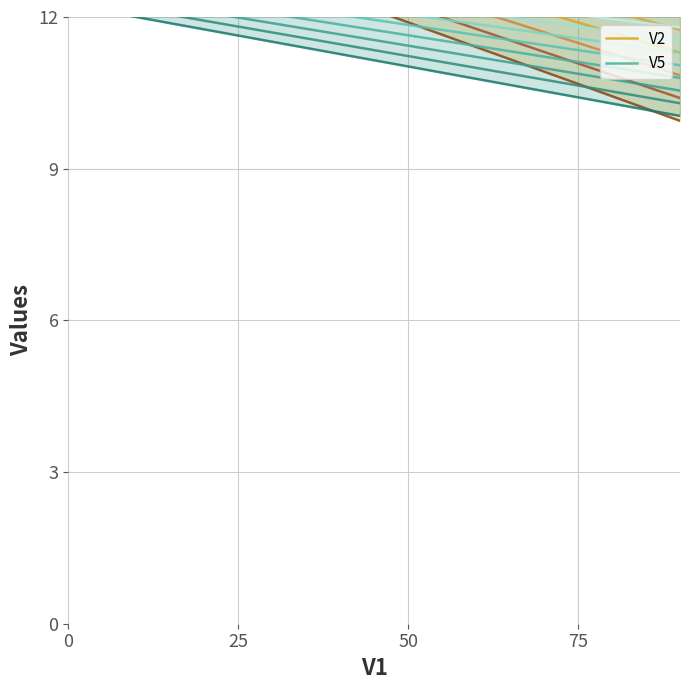

The value of V5 at 11 is 4.8. True or false?

False